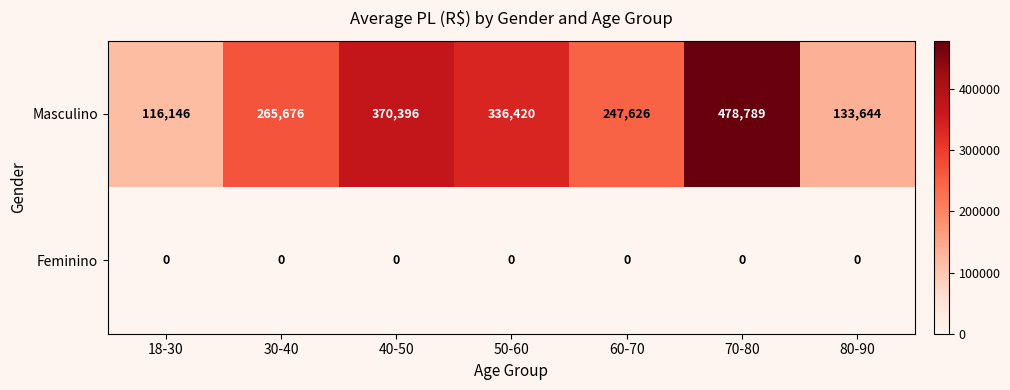

The value of Masculino at 50-60 is 336420. True or false?

True